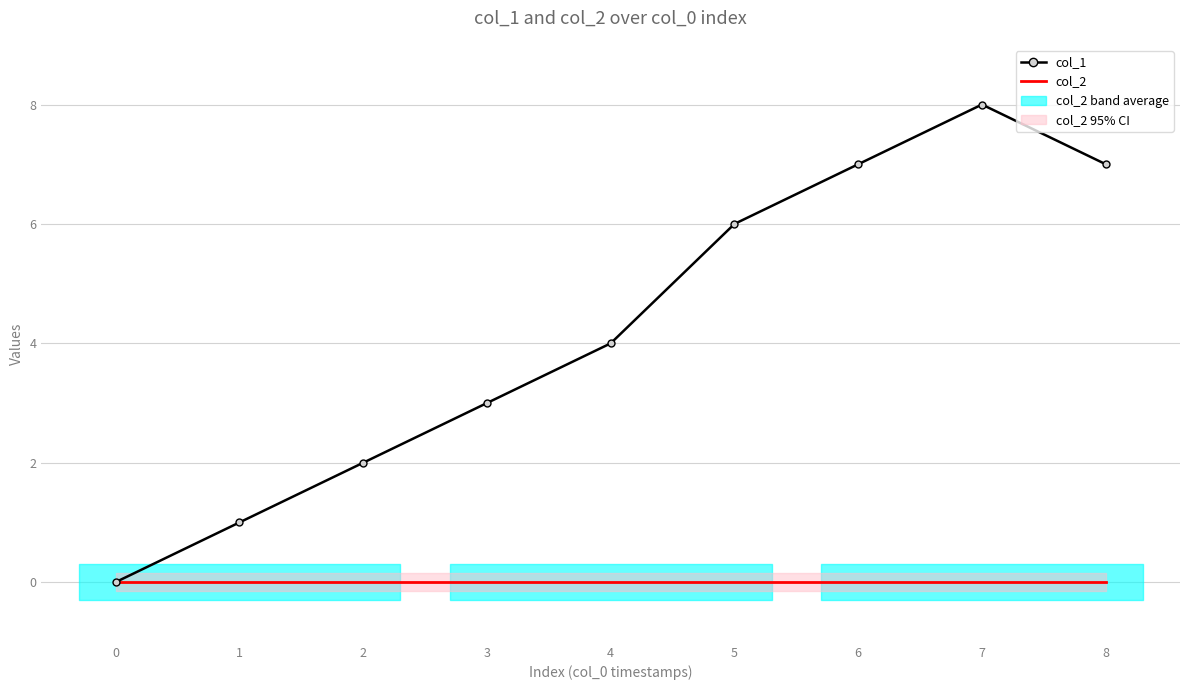

True or false: col_2 has more than 0 points higher than both neighbors.

False